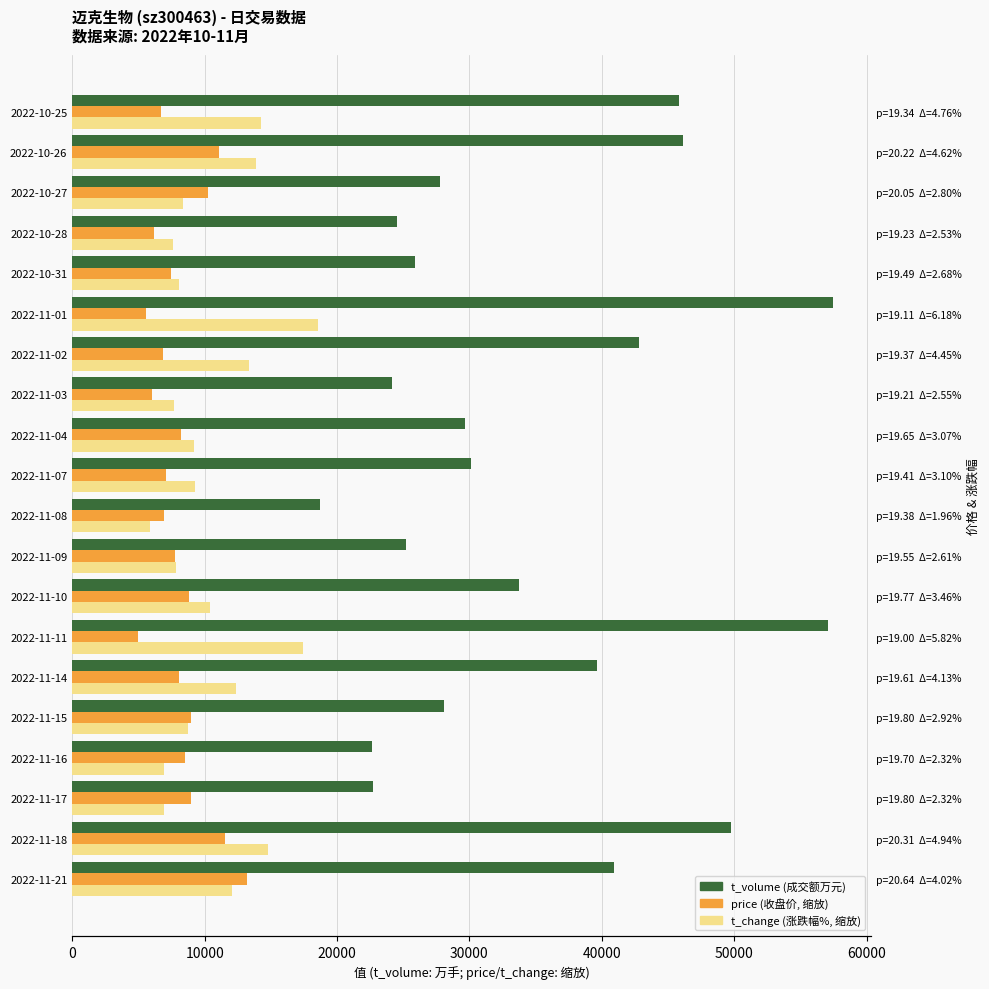

Between 2022-11-14 and 2022-10-28, which is larger?

2022-11-14